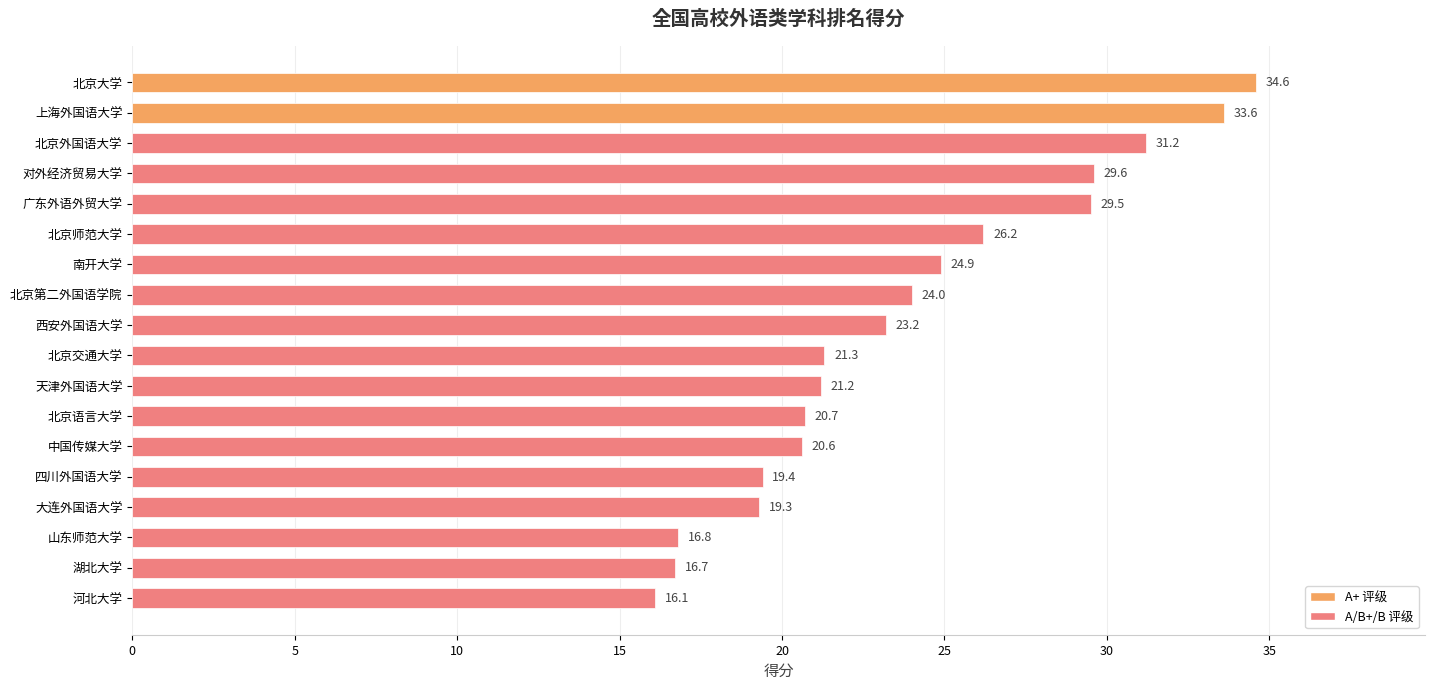

Reading top to bottom, transcribe all the data shown in this chart.

北京大学=34.6	上海外国语大学=33.6	北京外国语大学=31.2	对外经济贸易大学=29.6	广东外语外贸大学=29.5	北京师范大学=26.2	南开大学=24.9	北京第二外国语学院=24.0	西安外国语大学=23.2	北京交通大学=21.3	天津外国语大学=21.2	北京语言大学=20.7	中国传媒大学=20.6	四川外国语大学=19.4	大连外国语大学=19.3	山东师范大学=16.8	湖北大学=16.7	河北大学=16.1